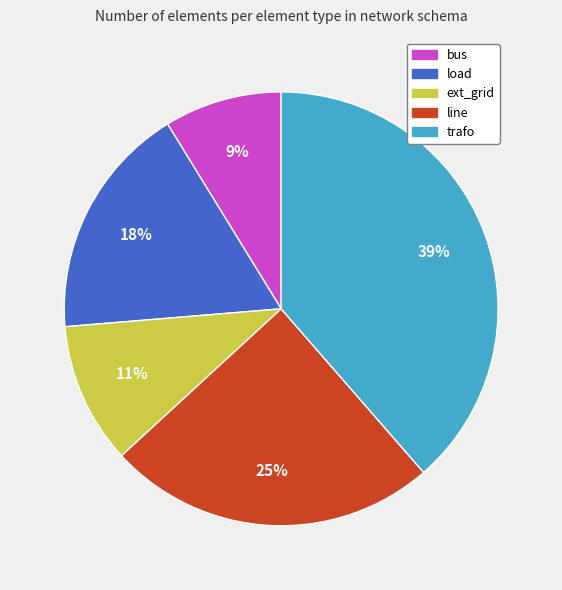

The trafo slice represents 46% of the pie. True or false?

False